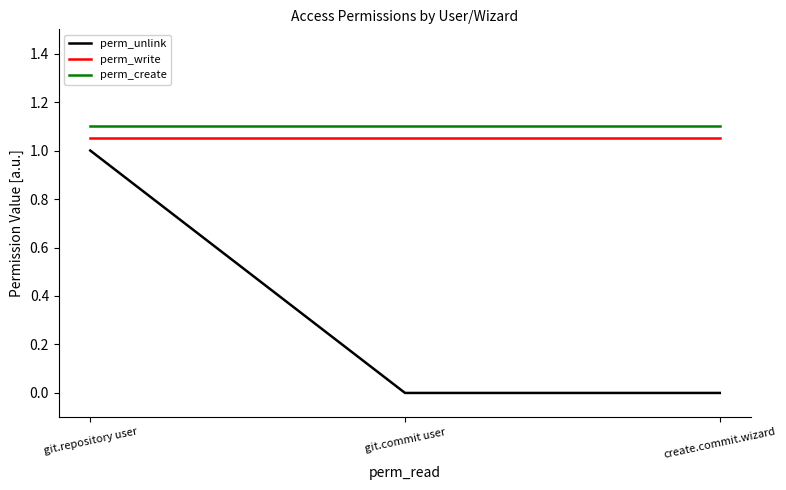

What position from the right is git.repository user?

3